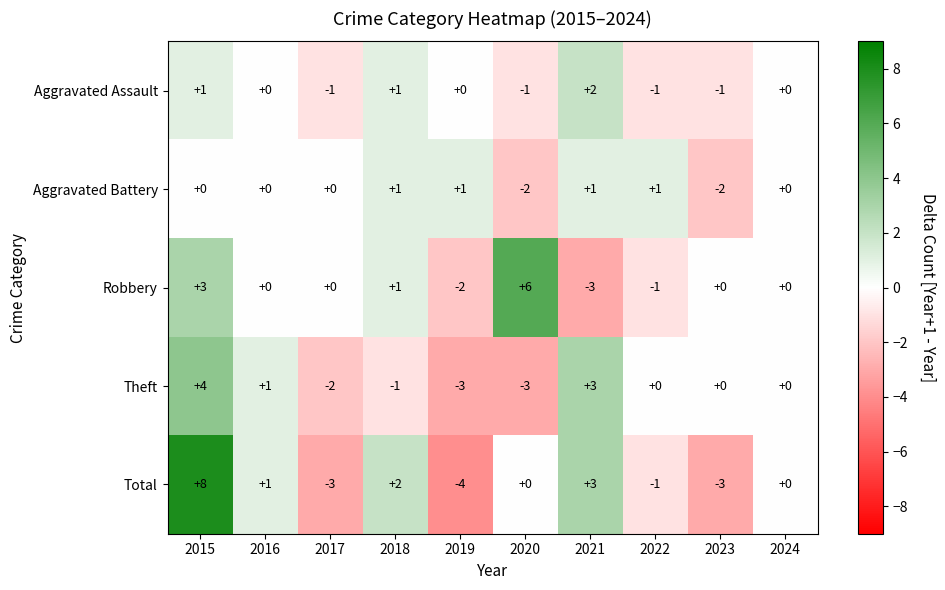

What value does the Theft series have at 2019?

-3